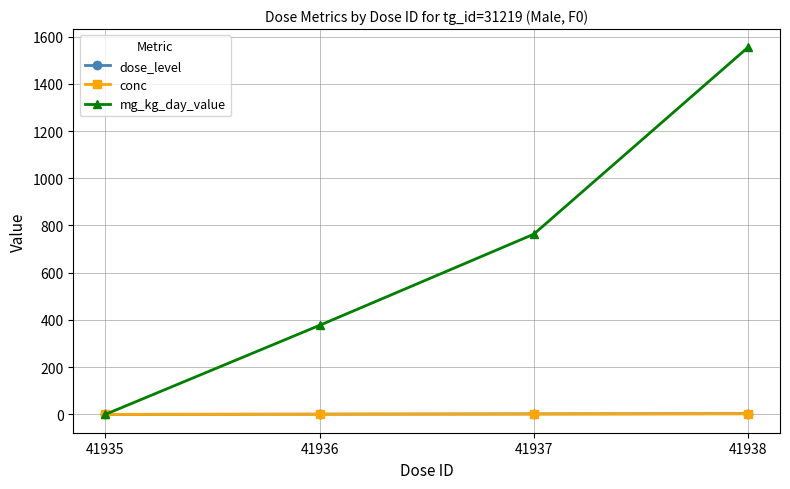

Is this an area chart (filled region under the line)?

No